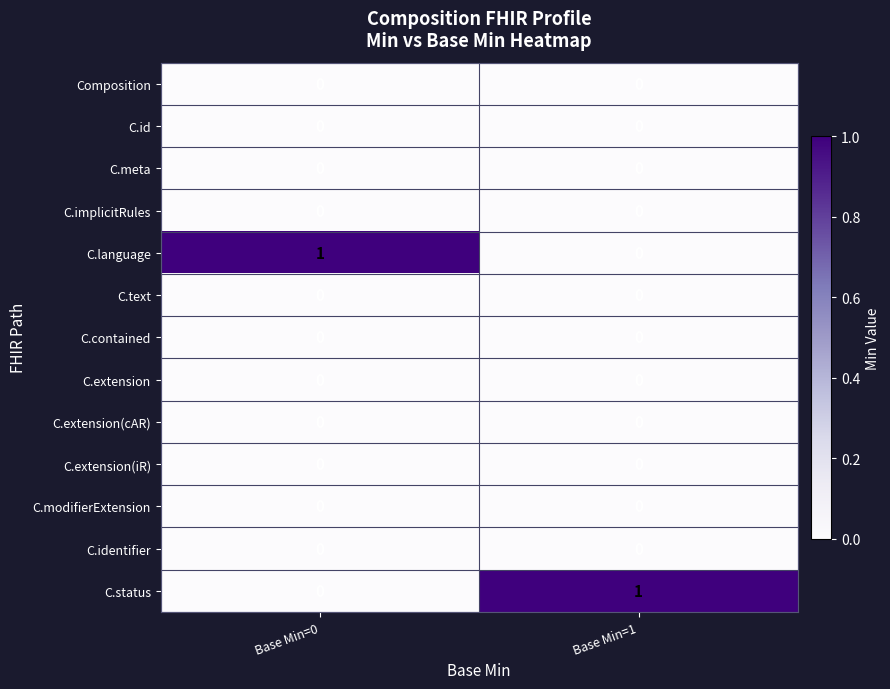

Rank the categories by C.status value from lowest to highest.

Base Min=0, Base Min=1